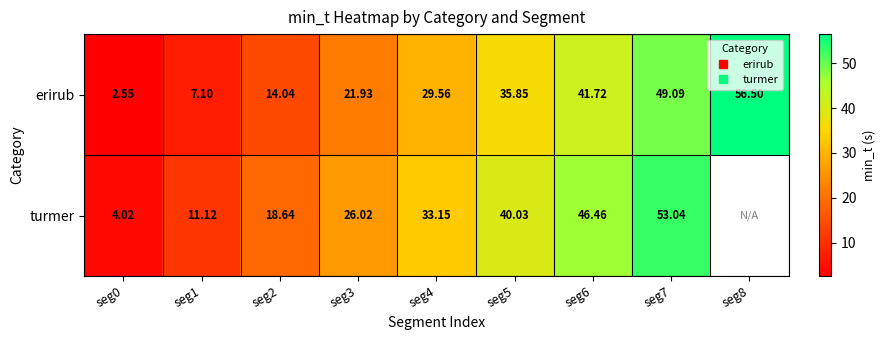

Between seg4 and seg8, which series saw the biggest shift?

erirub